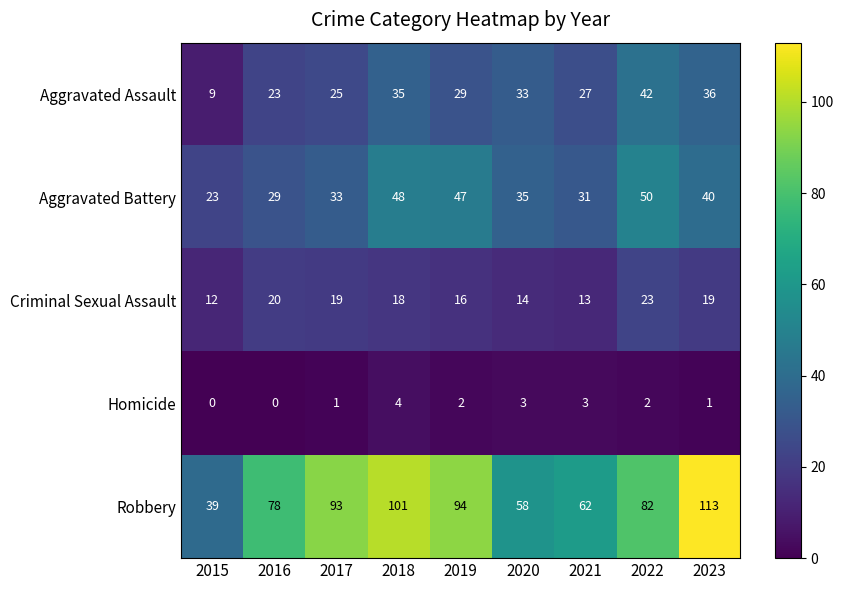

Between 2015 and 2021, which series saw the biggest shift?

Robbery